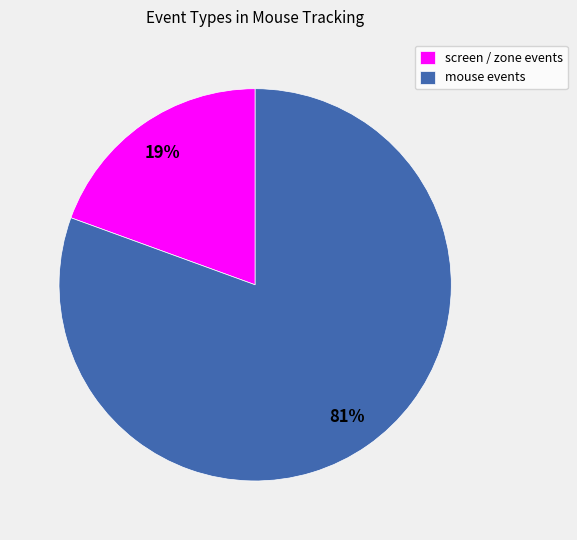

Rank the categories by value from highest to lowest.

mouse events, screen / zone events